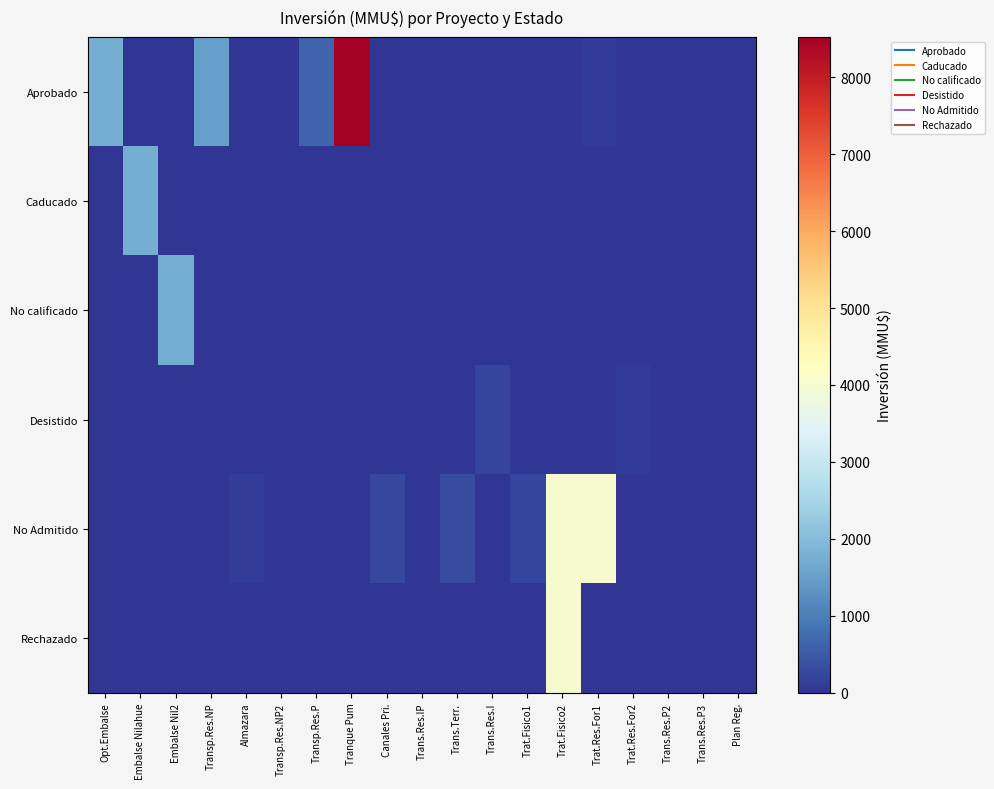

Which category has the lowest value across all series?

Embalse Nilahue